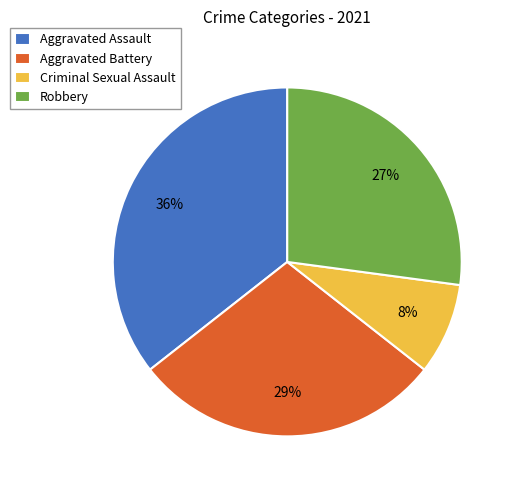

Rank the categories by value from lowest to highest.

Criminal Sexual Assault, Robbery, Aggravated Battery, Aggravated Assault